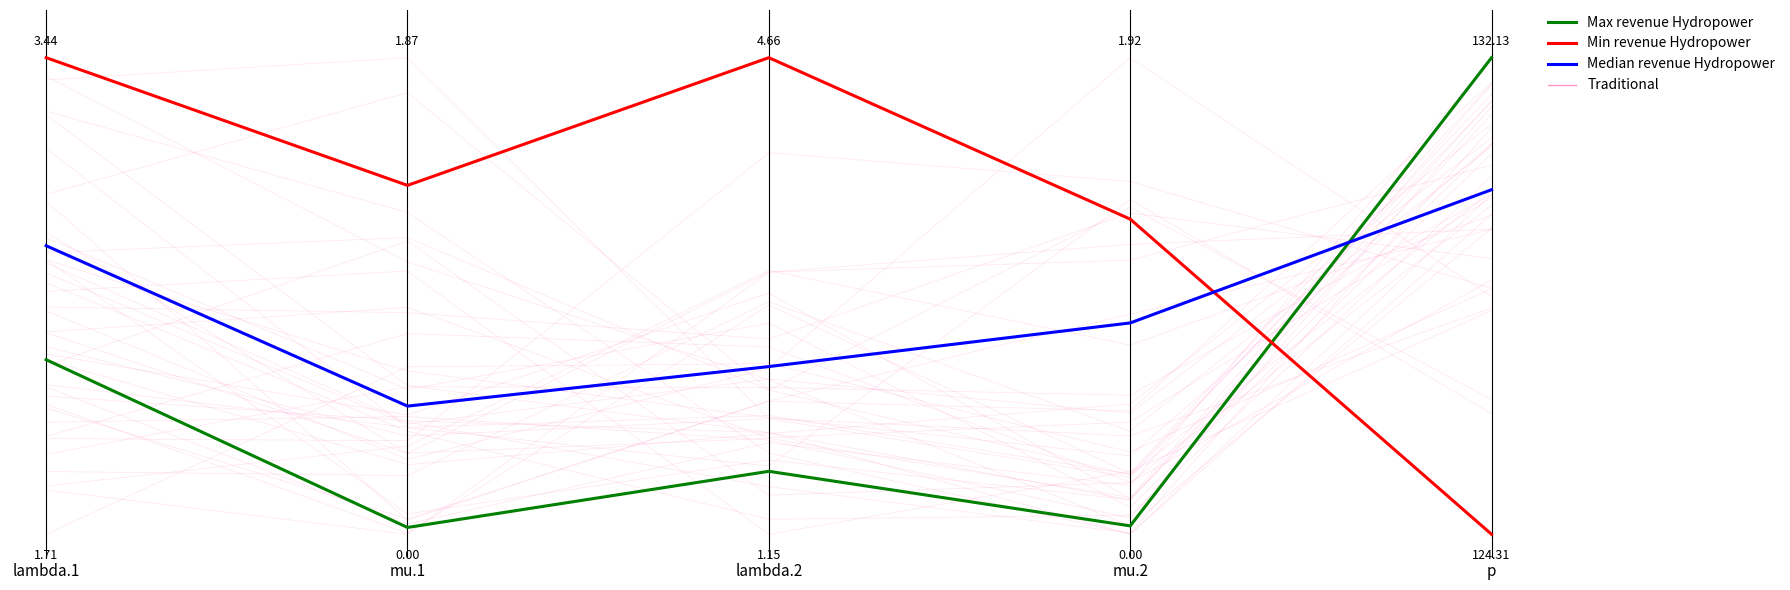

What is the value of the Min revenue Hydropower point at the 3rd from the left?

1.0